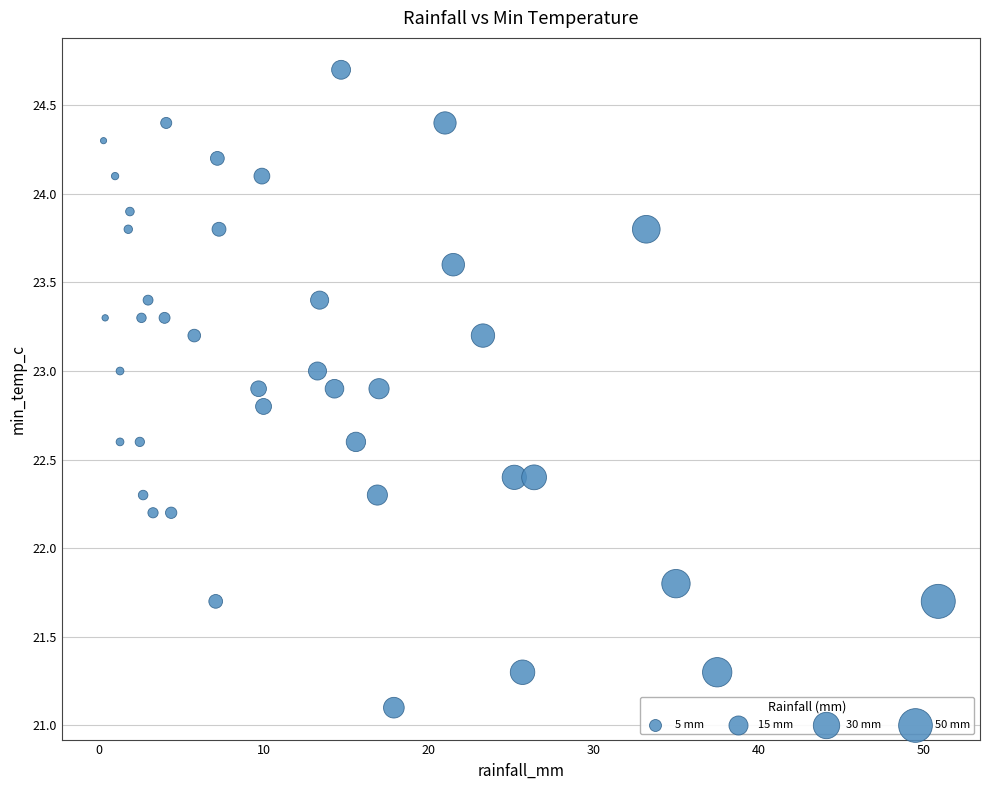

What is the range of Y values (max minus min)?

3.6